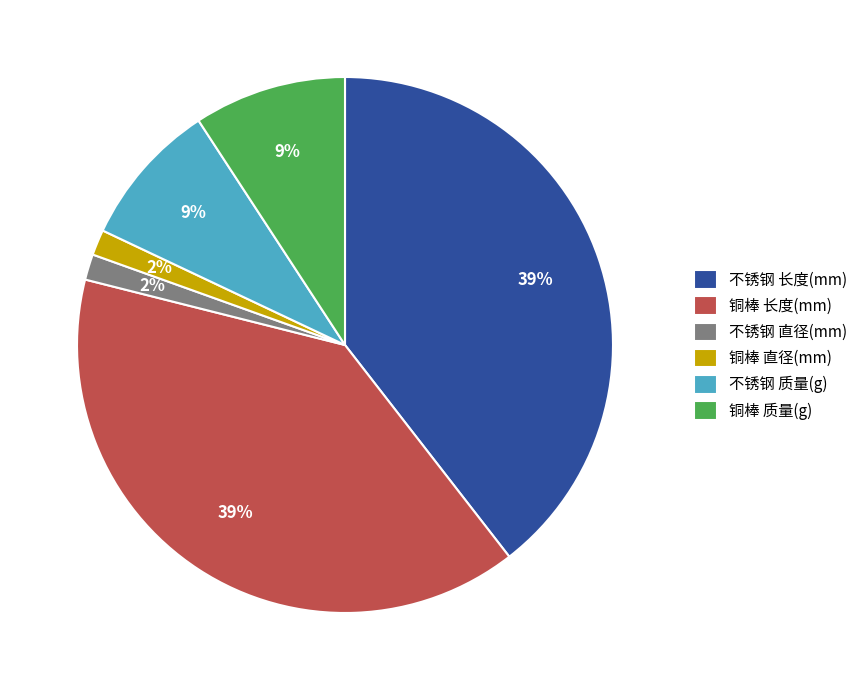

What percentage is the 不锈钢 质量(g) slice, to the nearest percent?

9%